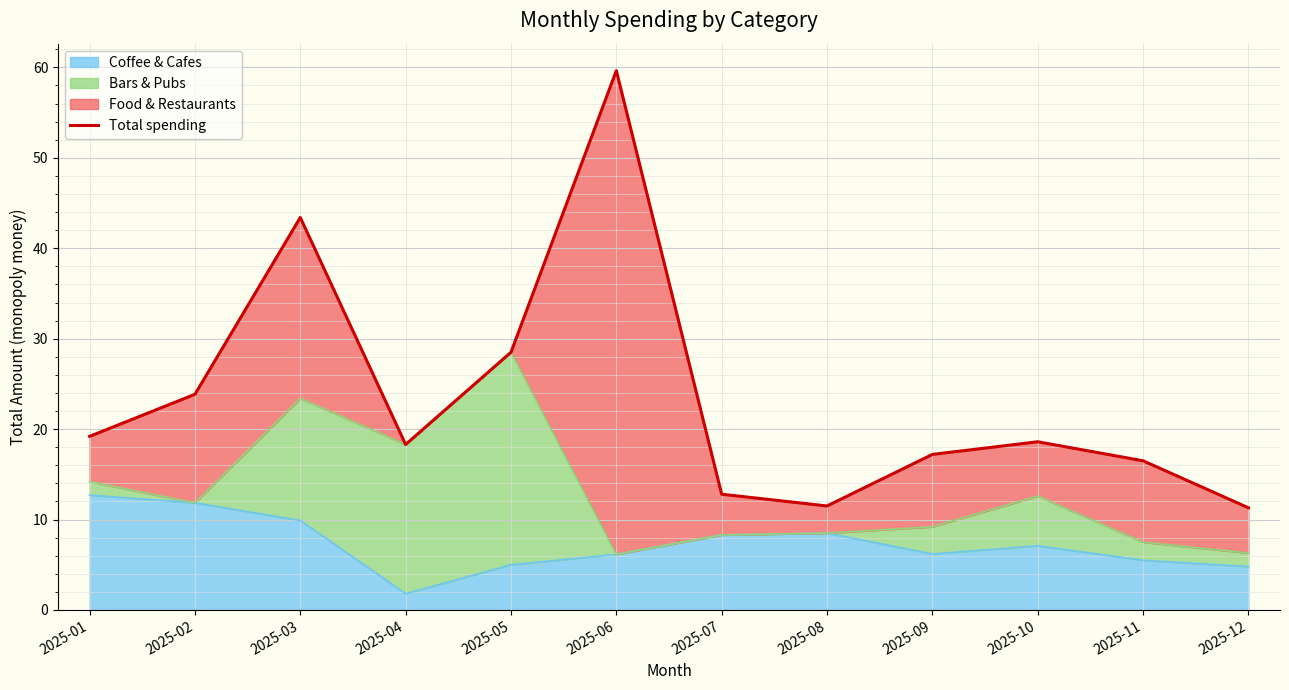

True or false: there are more than 0 points higher than both neighbors.

True